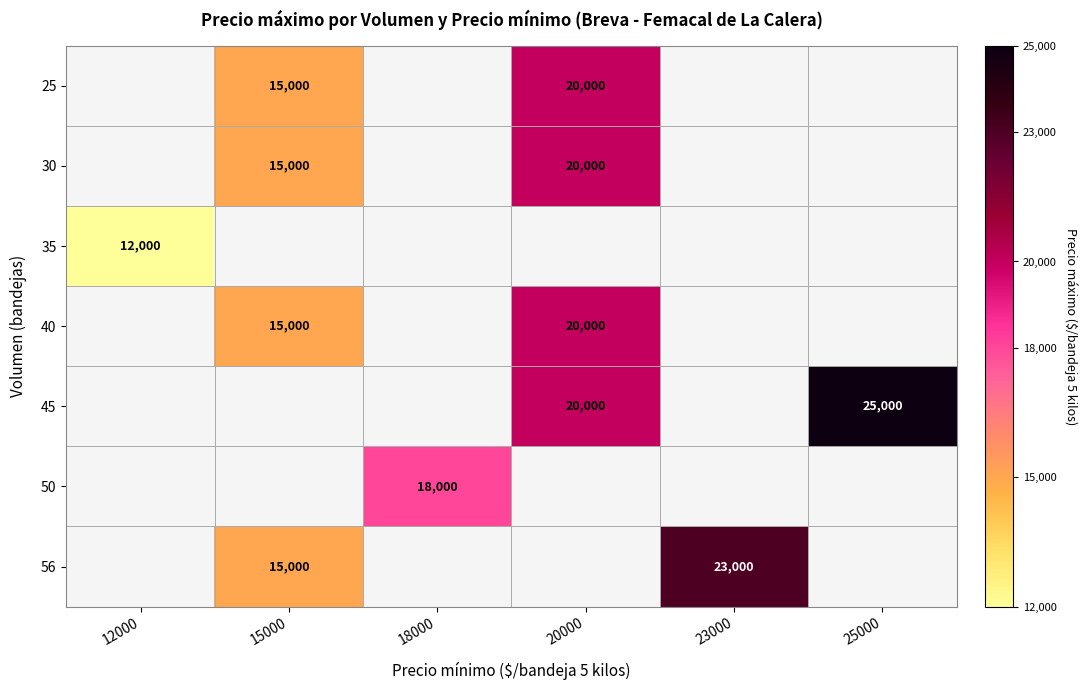

True or false: 25 has a value of 15000 at 15000.

True